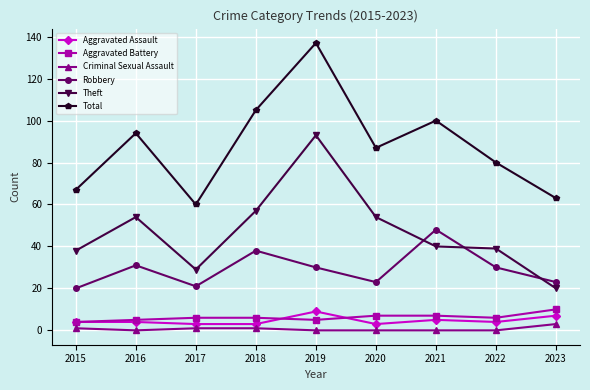

What is the minimum value for Theft?

20